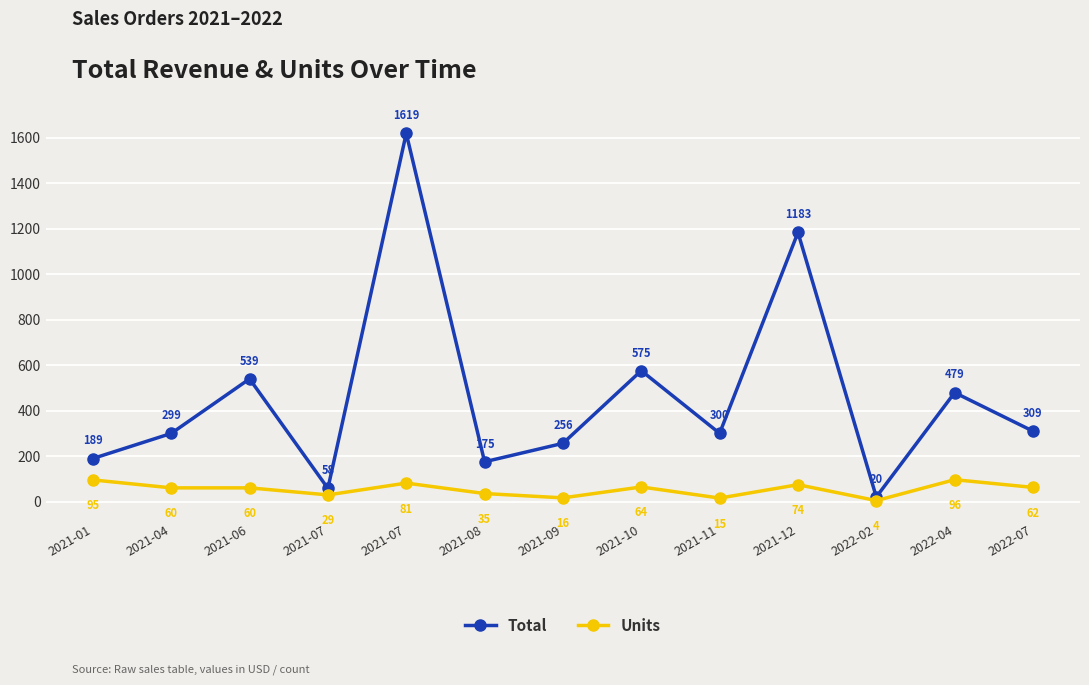

What is the difference between the Total values at 2021-11 and 2021-10?

275.5